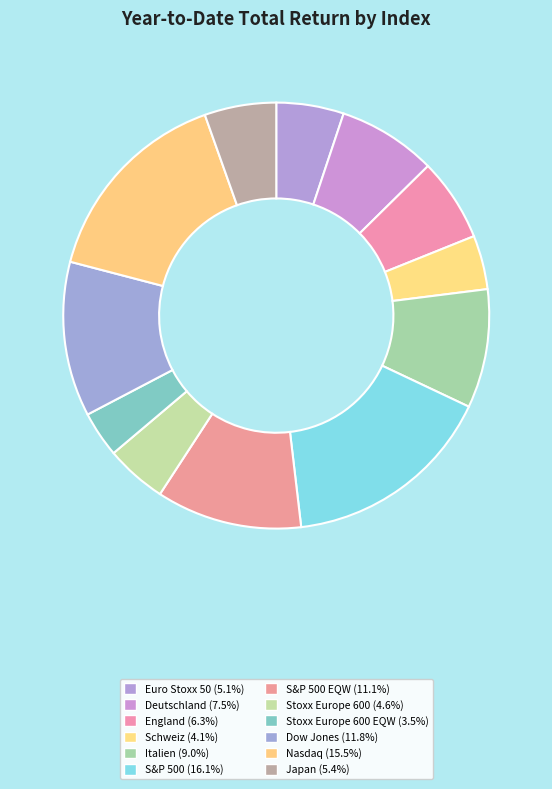

To the nearest percent, what is the average slice percentage?

8%